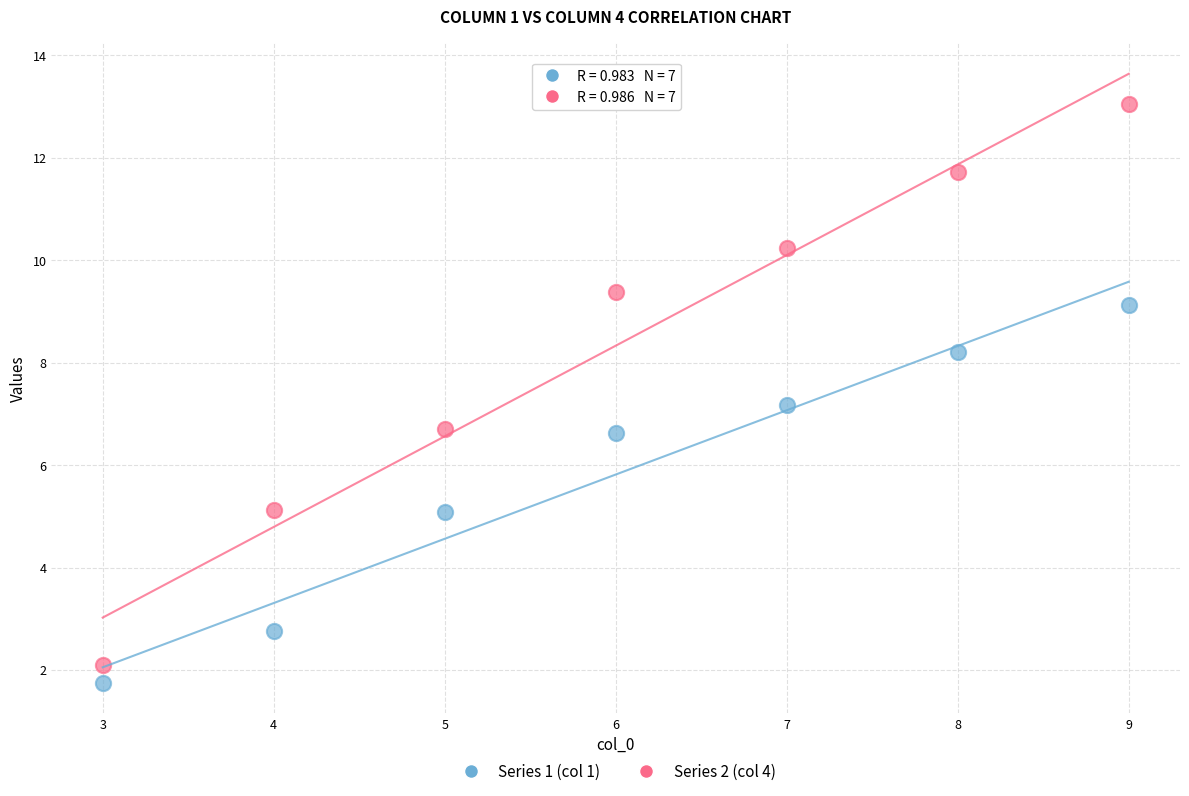

Across all data points, what is the range of Y values (max minus min)?

11.3